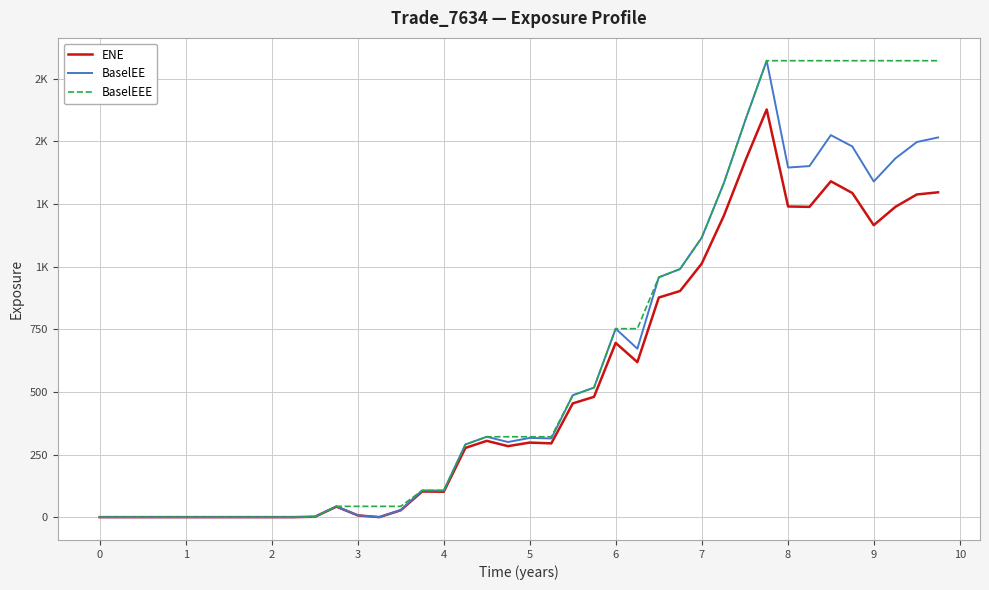

What are all the series names shown in the legend?

ENE, BaselEE, BaselEEE